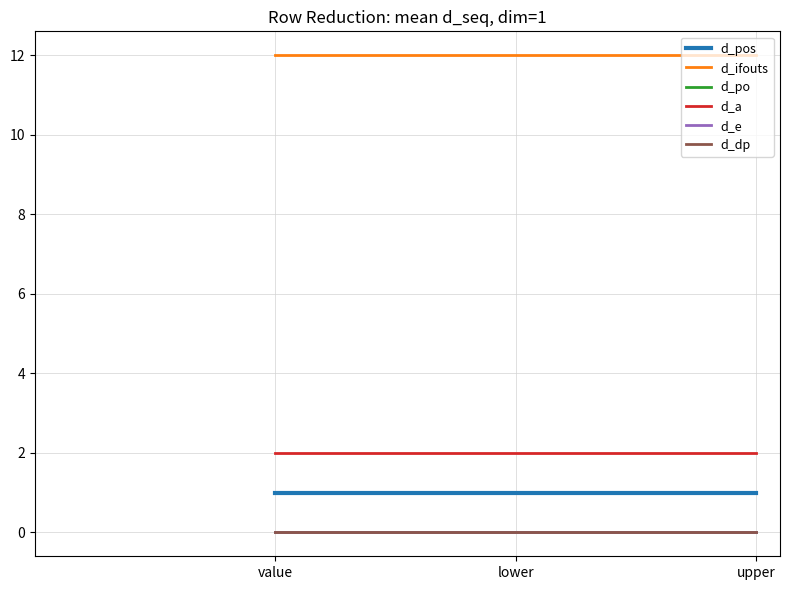

Does the chart have visible grid lines?

Yes